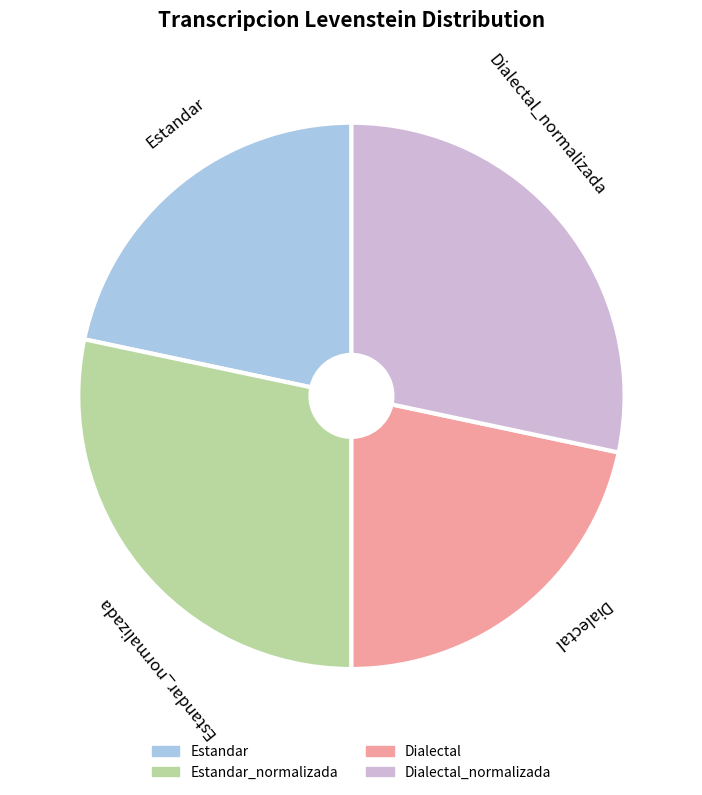

Is there any slice that represents more than half of the pie?

No